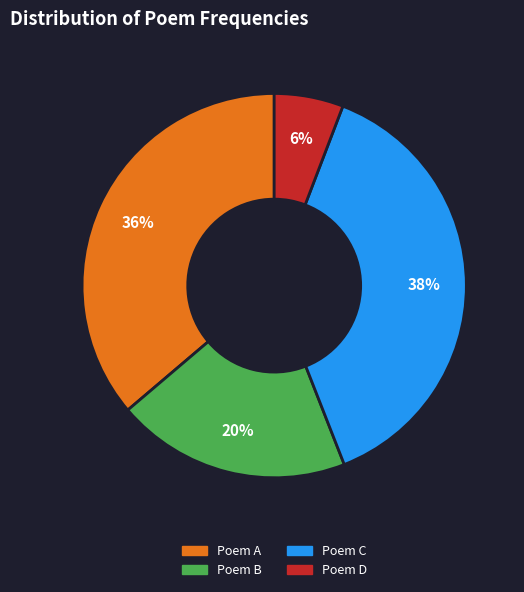

How many slices are in this pie chart?

4